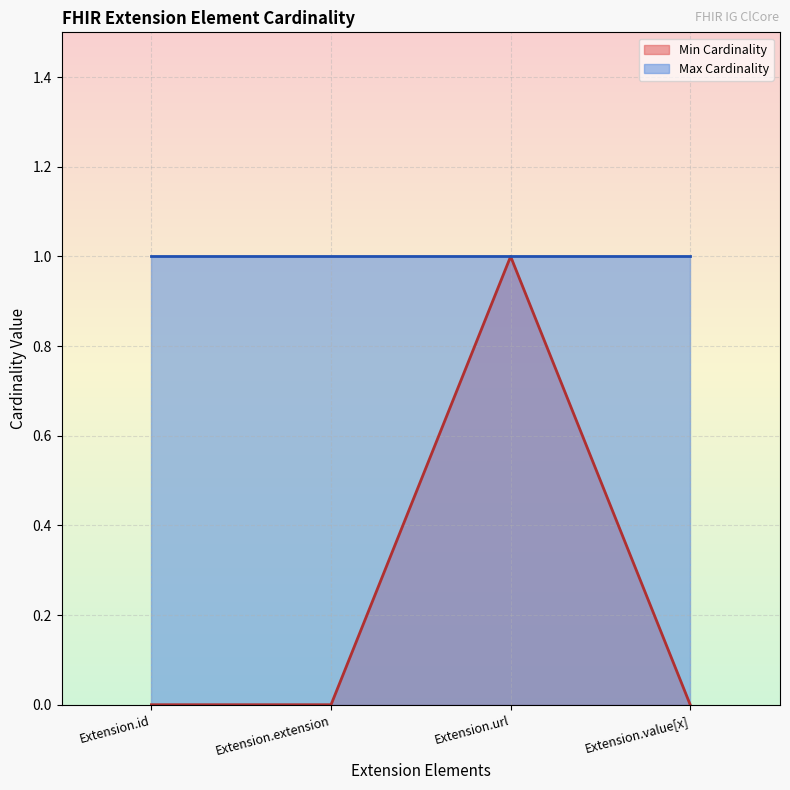

Rank the categories by value from highest to lowest.

Extension.url, Extension.id, Extension.extension, Extension.value[x]